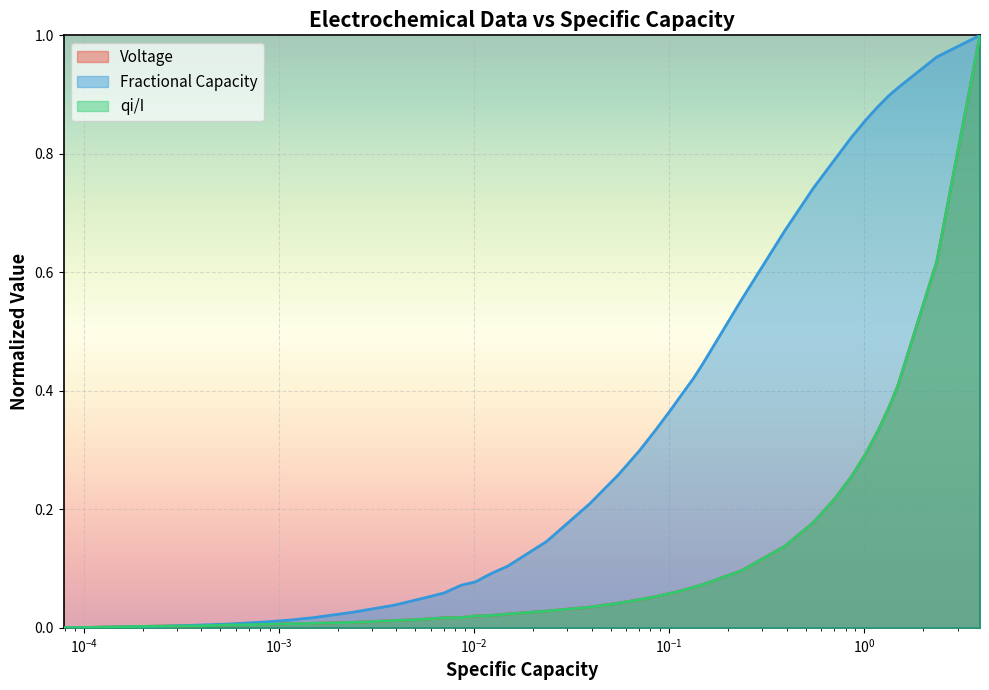

List the series in order of their peak value, highest first.

Voltage, Fractional Capacity, qi/I